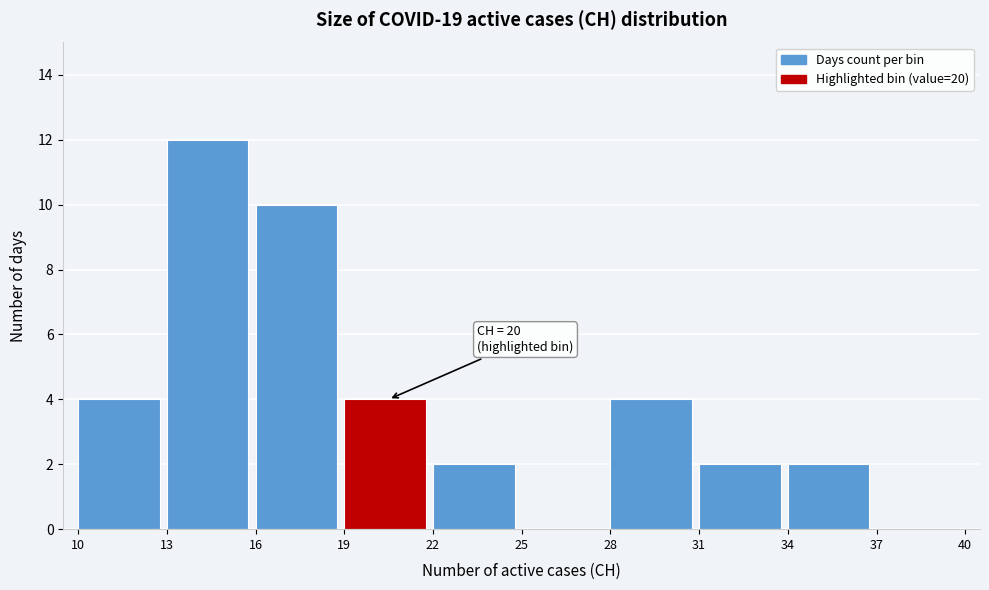

Over which range of the x-axis is the bar tallest?

13 to 16